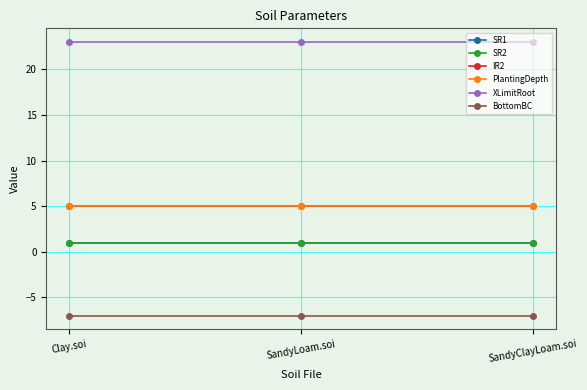

Does the chart have visible grid lines?

Yes